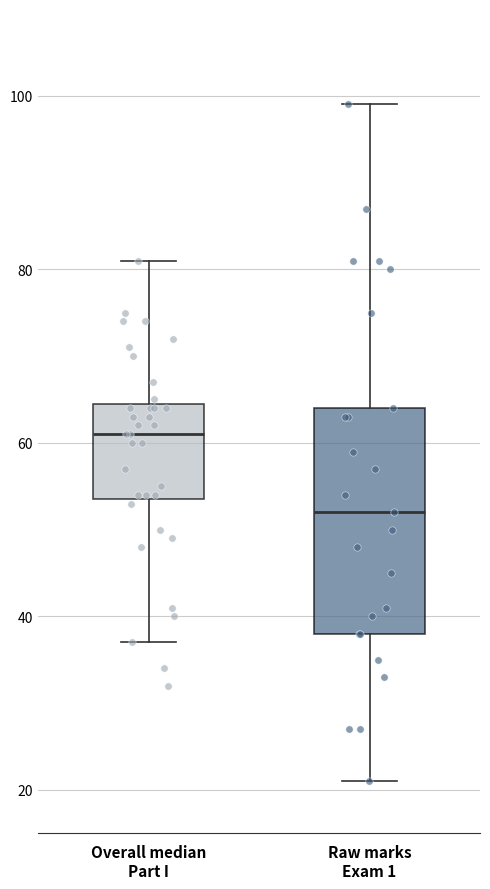

Where does the lower whisker of the box for Overall median Part I end on the y-axis? The values are not printed on the chart, so give them approximately, as read against the axis.

38